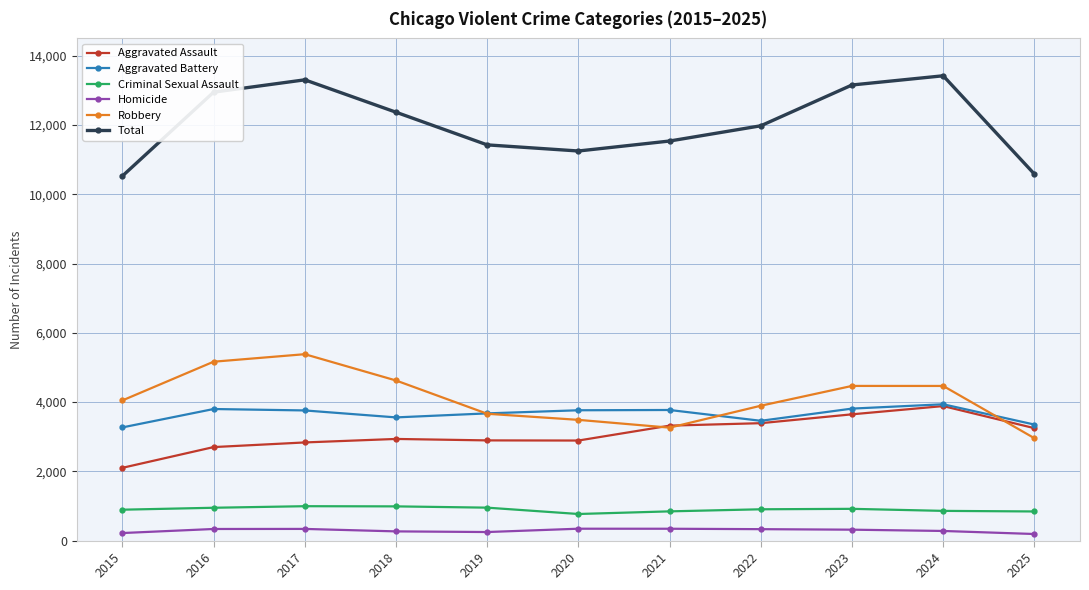

What is the value of the Aggravated Assault point at the 6th from the left?

2889